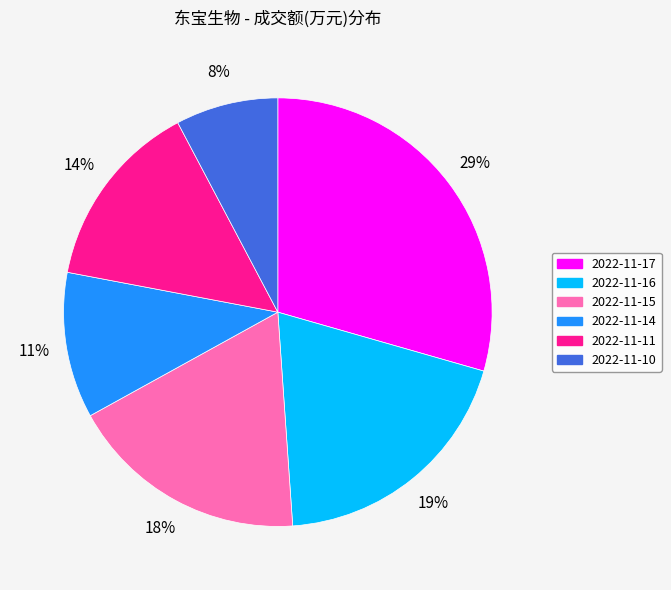

Rank the categories by value from highest to lowest.

2022-11-17, 2022-11-16, 2022-11-15, 2022-11-11, 2022-11-14, 2022-11-10